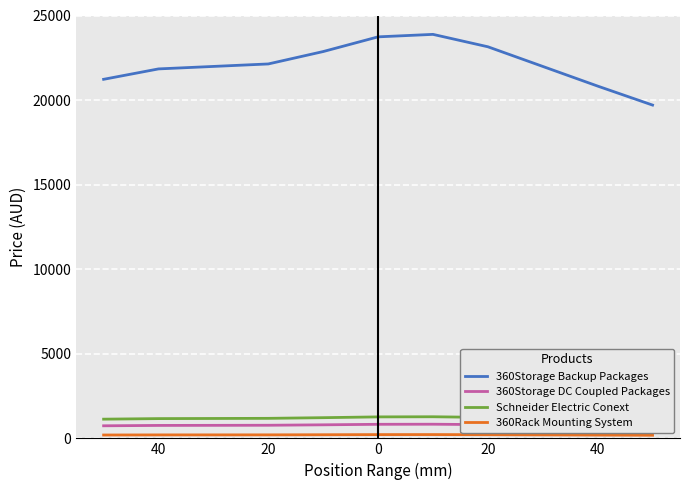

What is the approximate value of 360Rack Mounting System at 40?

195.2